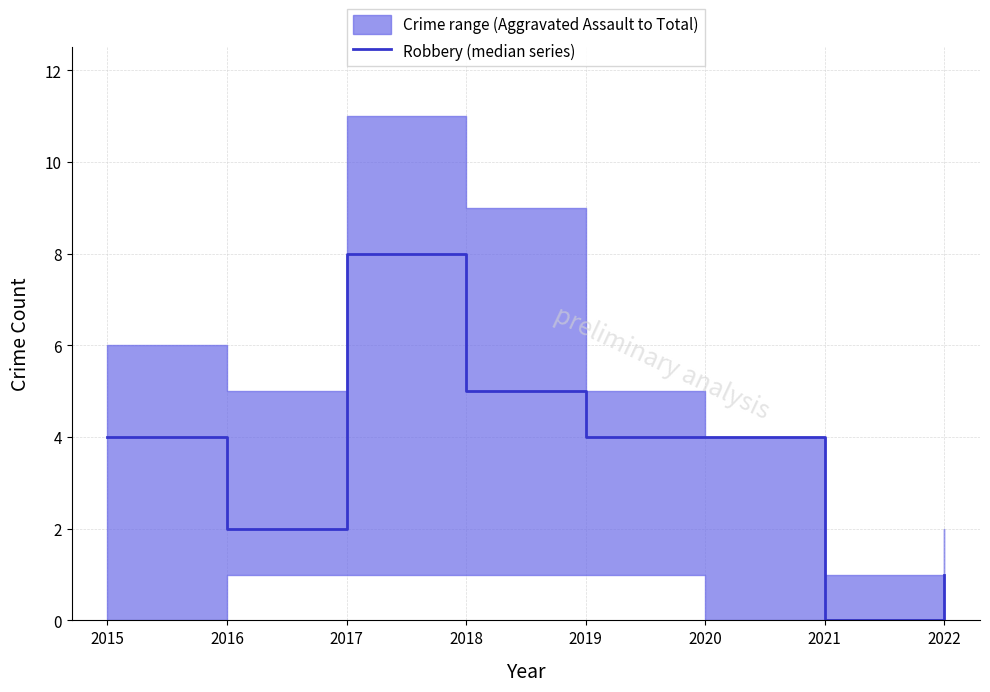

What is the sum of all values?

28